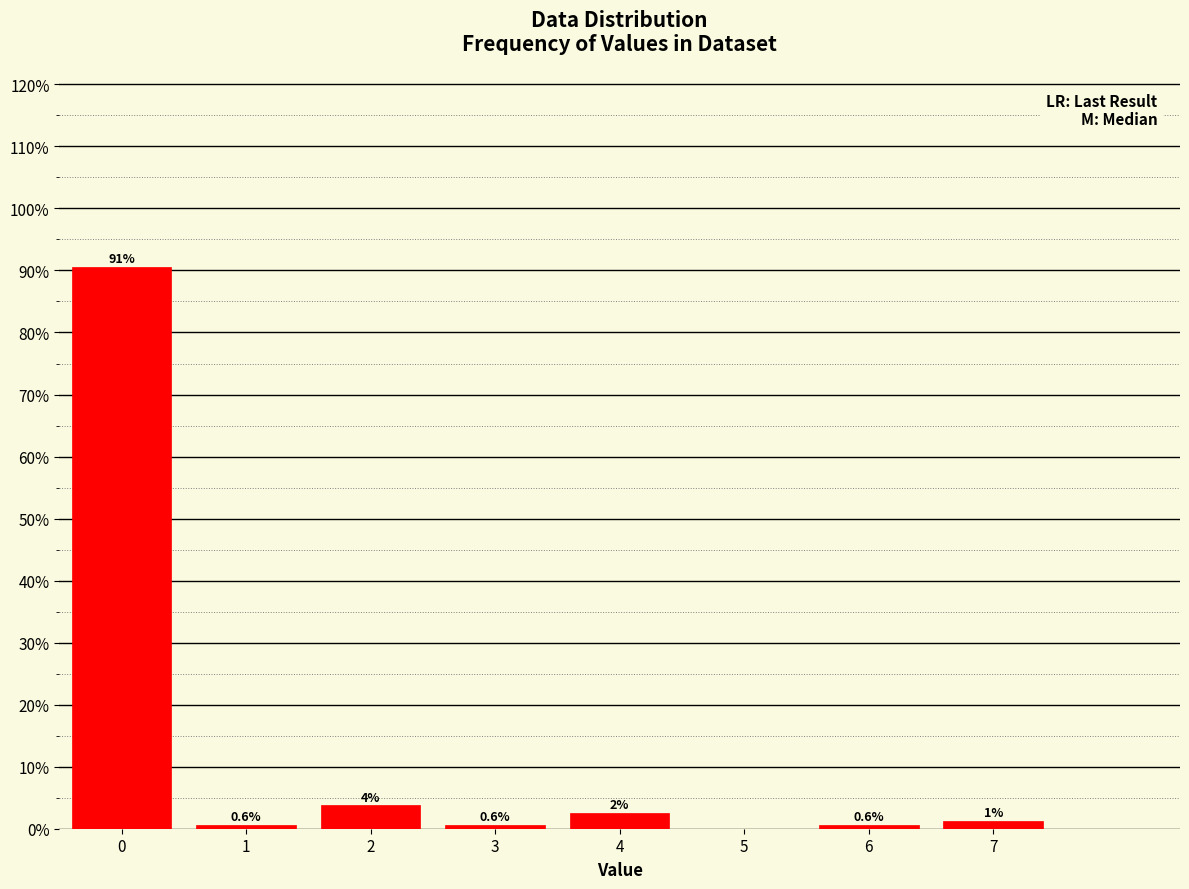

What is the greatest value displayed?

90.6